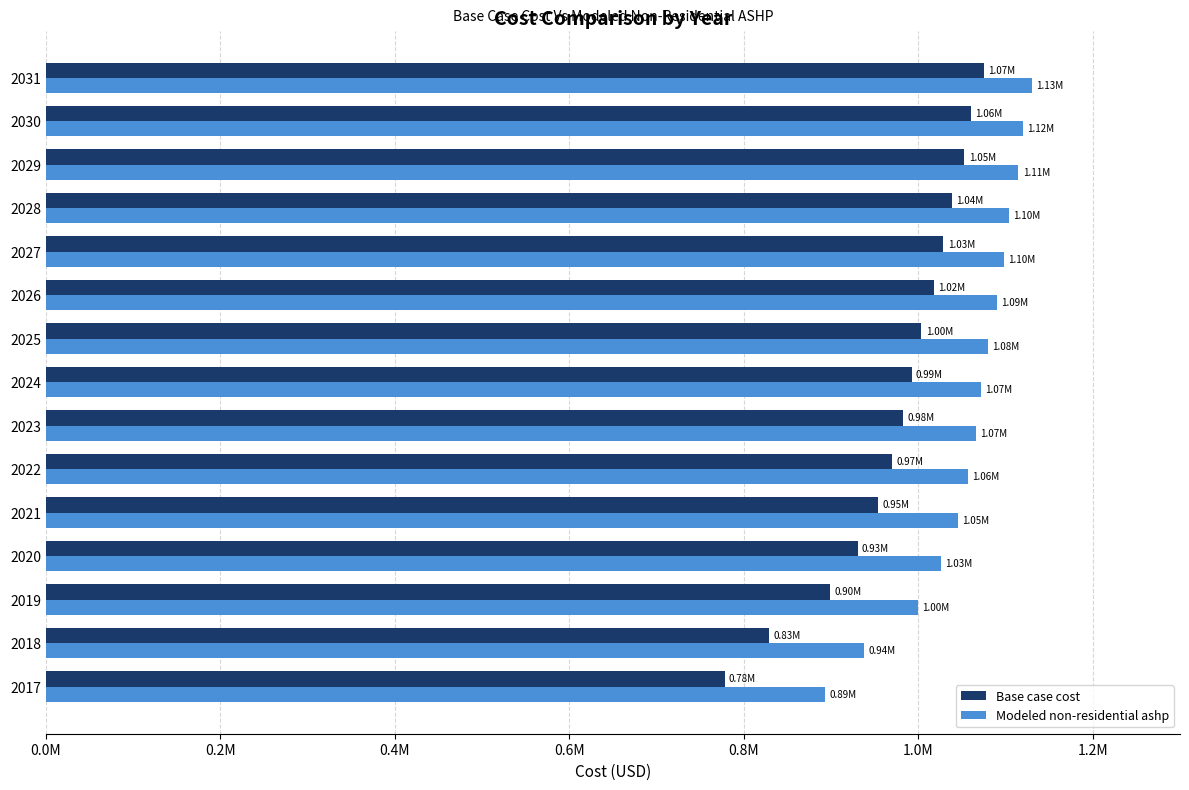

What are all the series names shown in the legend?

Base case cost, Modeled non-residential ashp